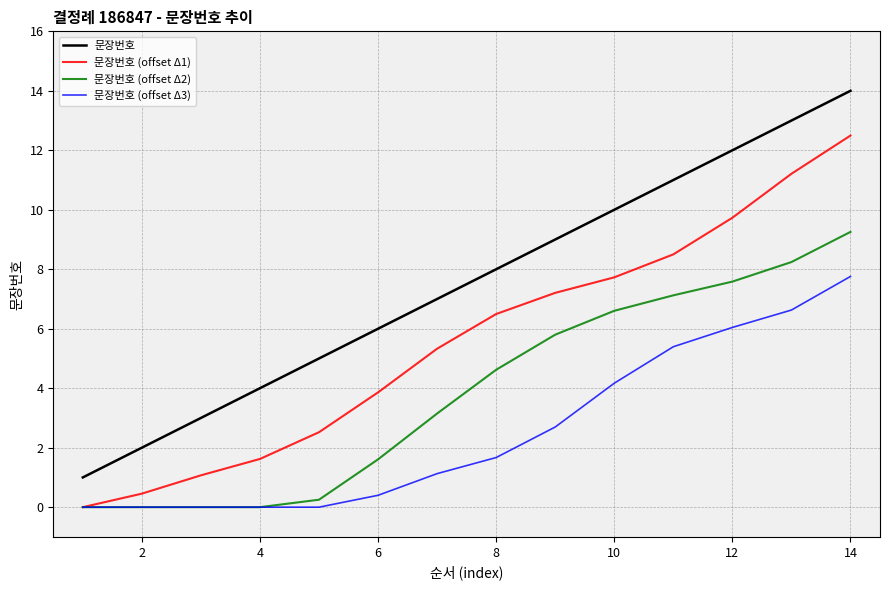

True or false: 문장번호 (offset Δ3) and 문장번호 intersect in this chart.

False